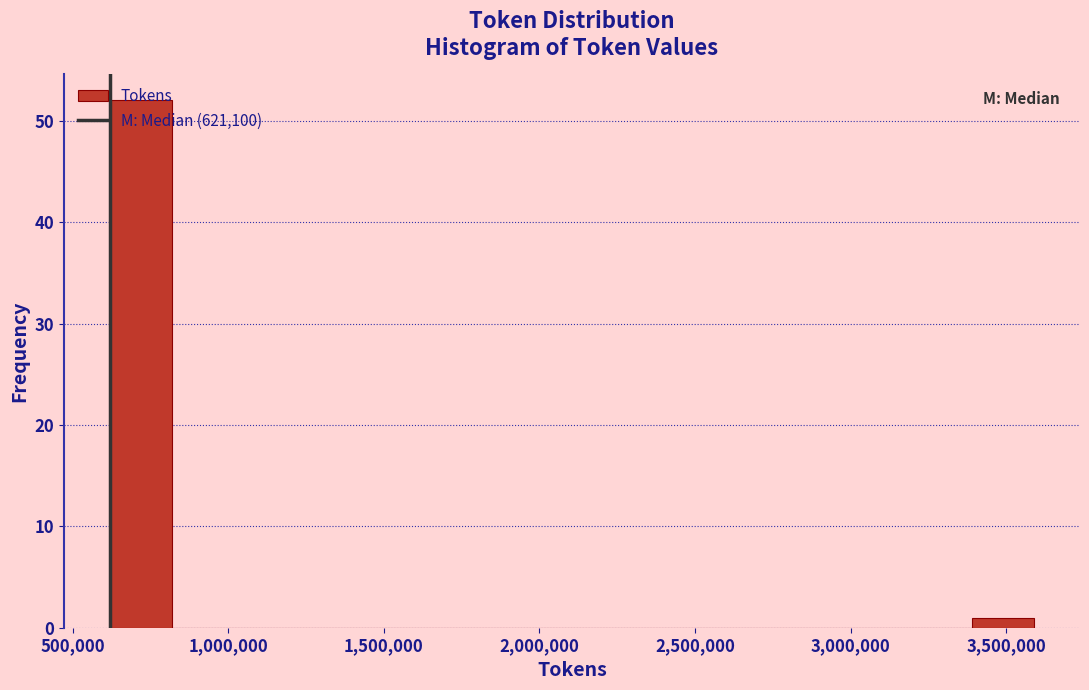

Around what value on the x-axis is the tallest bar? Give the approximate position of its centre, as read against the axis.

700000